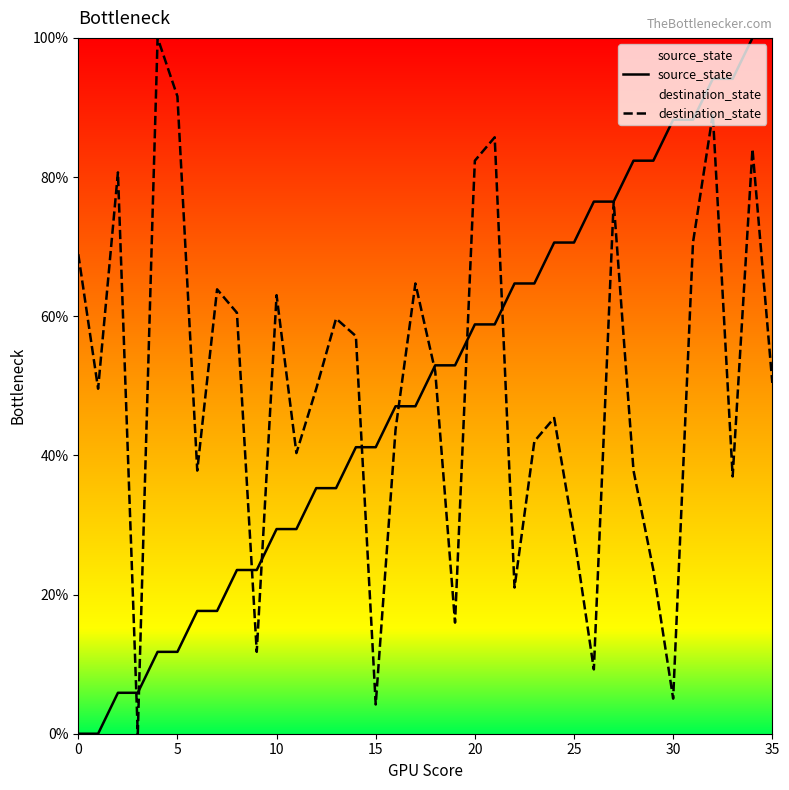

What is the difference between the highest and lowest values at 13?

24.4